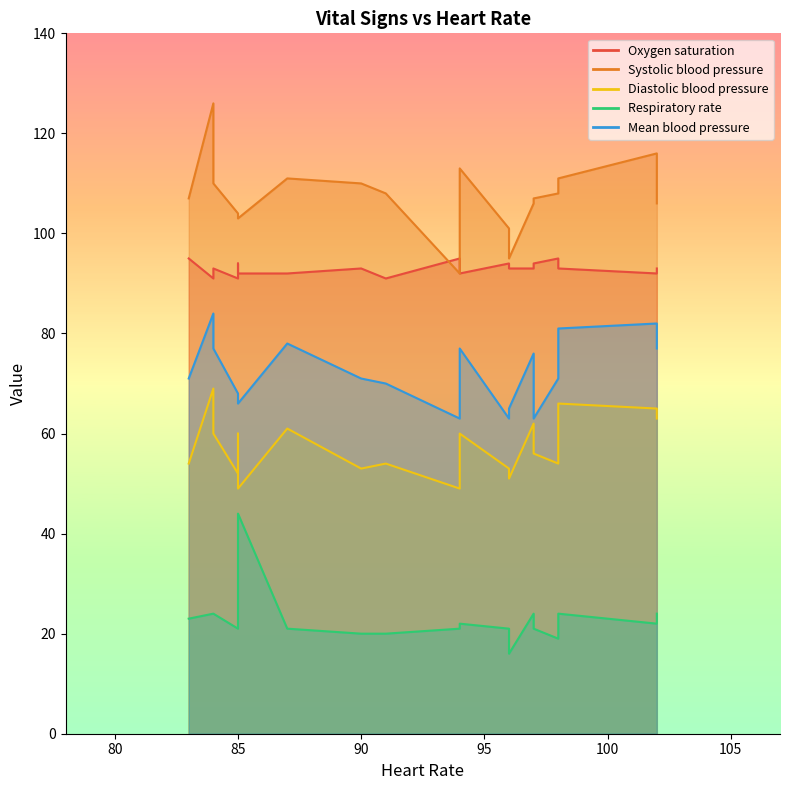

Is the value of Oxygen saturation at 14 greater than the value of Respiratory rate at 8?

Yes